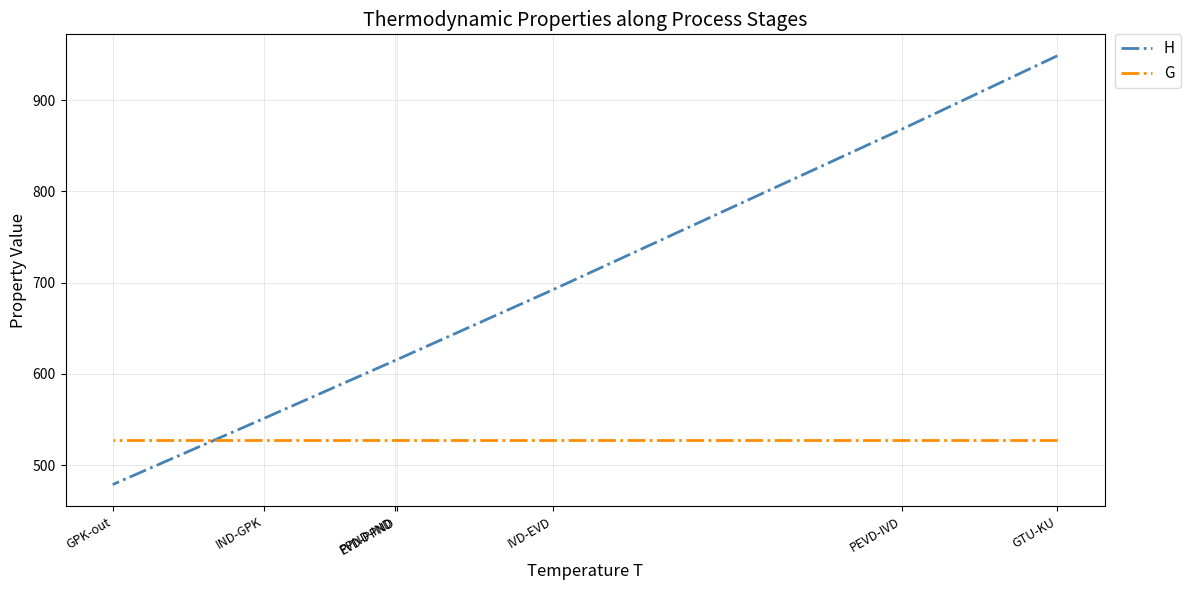

True or false: H has a value of 478.6 at GPK-out.

True